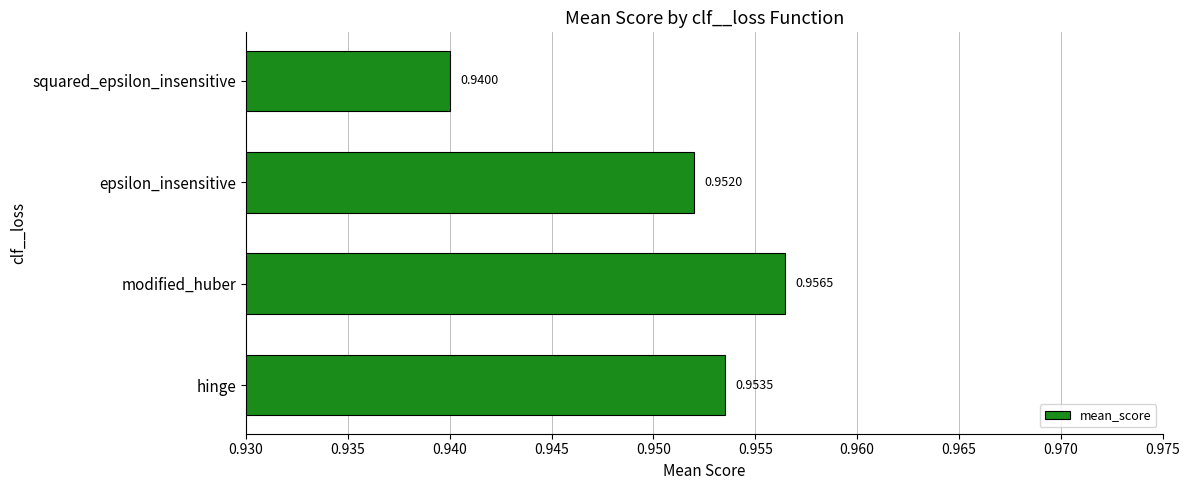

Which has a higher value, epsilon_insensitive or modified_huber?

modified_huber